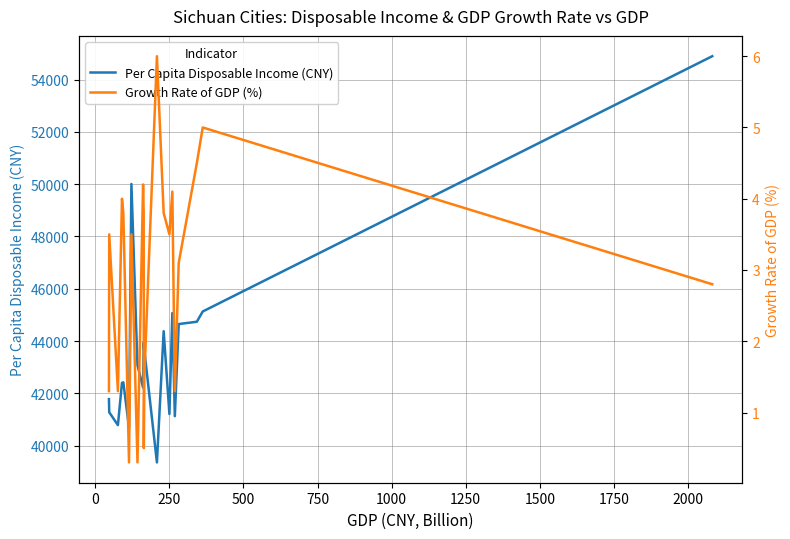

What are all the series names shown in the legend?

Per Capita Disposable Income (CNY), Growth Rate of GDP (%)